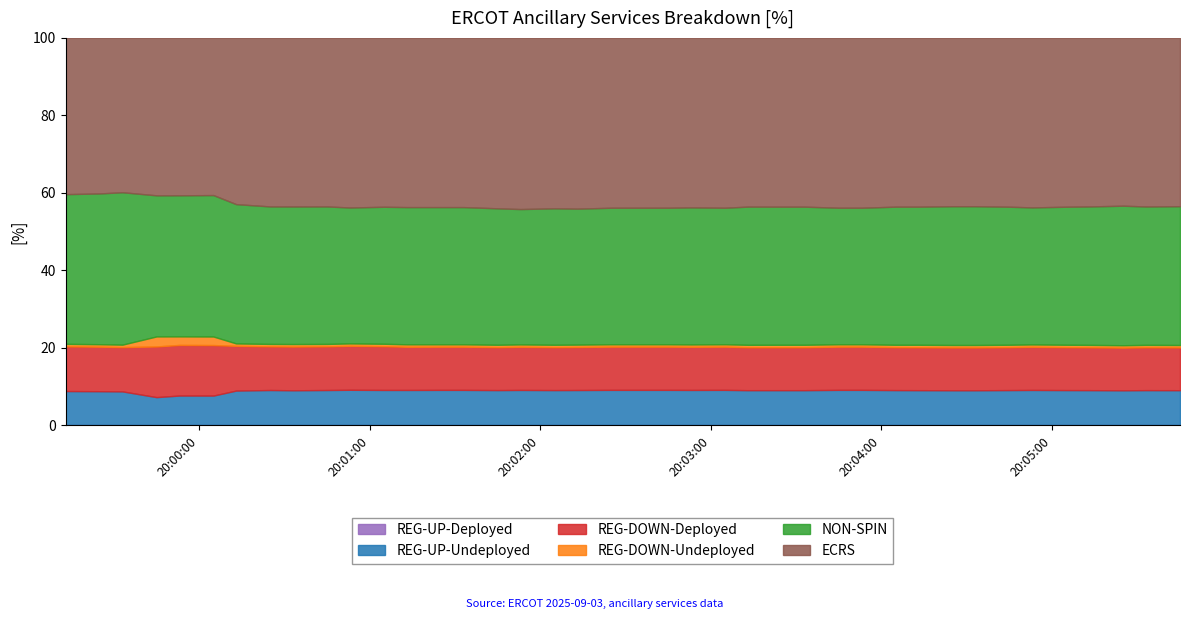

Rank the categories by REG-UP-Undeployed value from highest to lowest.

2025-09-03 20:00:25, 2025-09-03 20:00:45, 2025-09-03 20:00:53, 2025-09-03 20:01:05, 2025-09-03 20:01:25, 2025-09-03 20:01:33, 2025-09-03 20:01:45, 2025-09-03 20:01:53, 2025-09-03 20:02:05, 2025-09-03 20:02:13, 2025-09-03 20:02:25, 2025-09-03 20:02:33, 2025-09-03 20:02:45, 2025-09-03 20:02:53, 2025-09-03 20:03:05, 2025-09-03 20:03:45, 2025-09-03 20:03:53, 2025-09-03 20:04:05, 2025-09-03 20:04:45, 2025-09-03 20:04:53, 2025-09-03 20:05:05, 2025-09-03 20:05:13, 2025-09-03 20:05:25, 2025-09-03 20:05:33, 2025-09-03 20:05:45, 2025-09-03 20:00:13, 2025-09-03 20:01:13, 2025-09-03 20:03:13, 2025-09-03 20:03:25, 2025-09-03 20:03:33, 2025-09-03 20:04:13, 2025-09-03 20:04:25, 2025-09-03 20:04:33, 2025-09-03 20:00:33, 2025-09-03 19:59:13, 2025-09-03 19:59:25, 2025-09-03 19:59:33, 2025-09-03 19:59:53, 2025-09-03 20:00:05, 2025-09-03 19:59:45